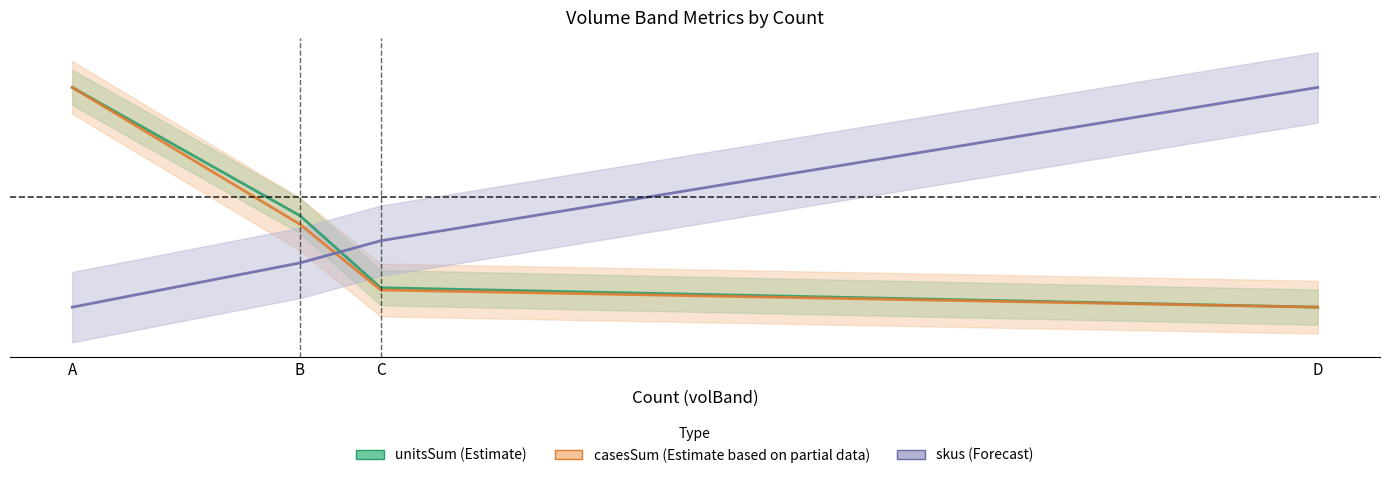

The value of skus at C is 0.2. True or false?

False